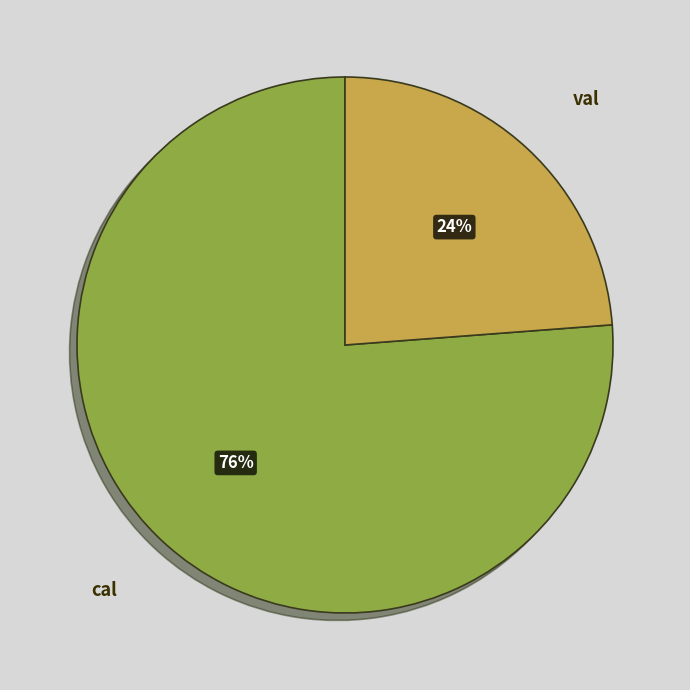

Do cal and val together represent more than half of the pie?

Yes